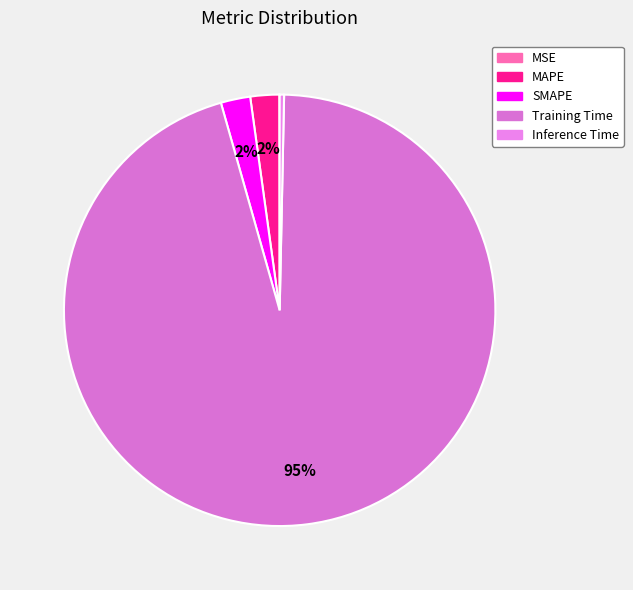

Combined, do MAPE and MSE account for over 50%?

No